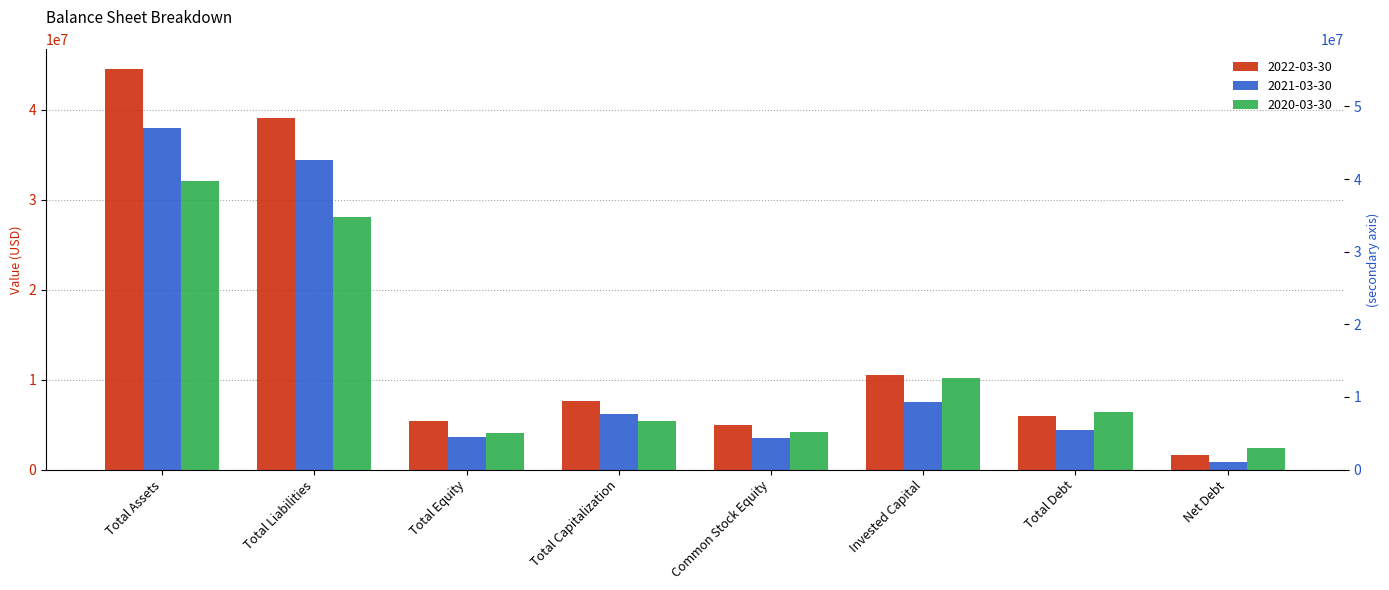

Reading right to left, what are all the values shown in this chart?

2022-03-30: 1594775	5933059	10515701	4990639	7623987	5394701	39115743	44510444
2021-03-30: 887900	4423211	7515321	3559036	6234794	3610533	34380098	37990631
2020-03-30: 2449428	6439200	10191630	4191212	5438005	4059295	28068872	32128167